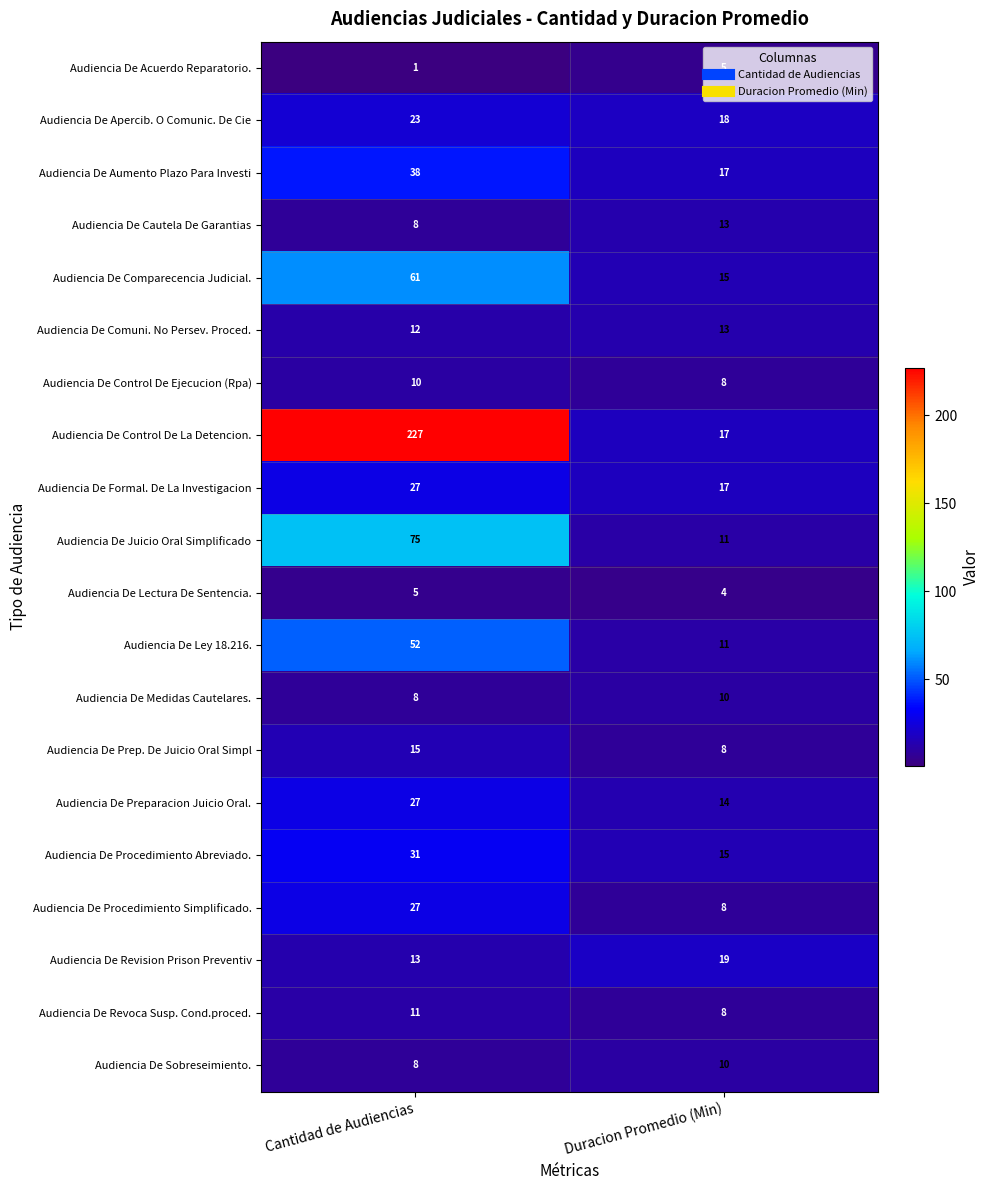

At which category does the chart reach its minimum across all series?

Cantidad de Audiencias